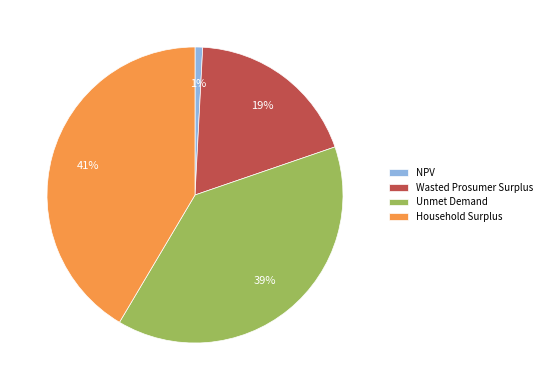

How many segments does this pie chart have?

4